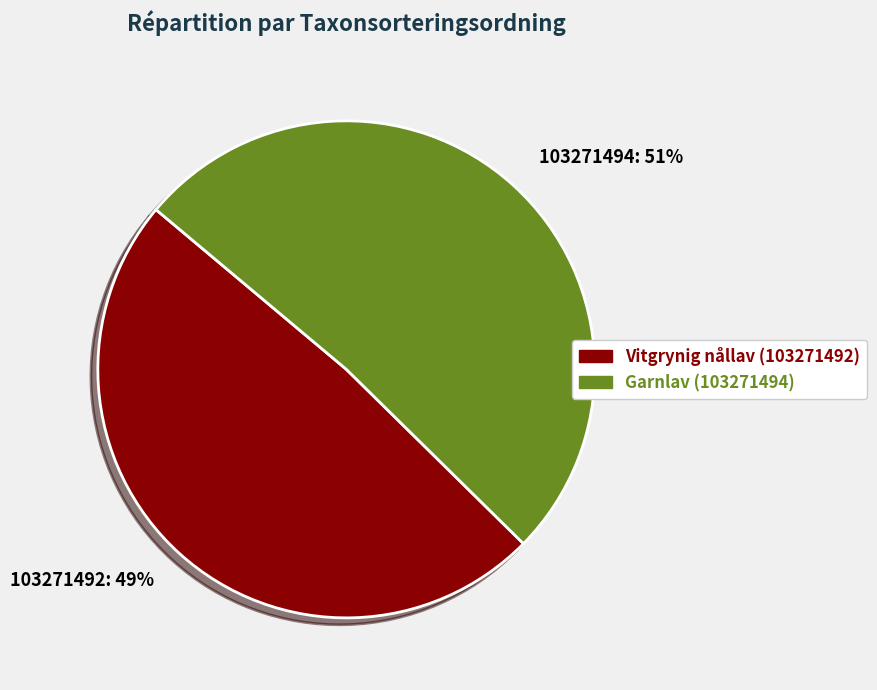

Which category has the smallest portion of the pie?

Vitgrynig nållav (103271492)